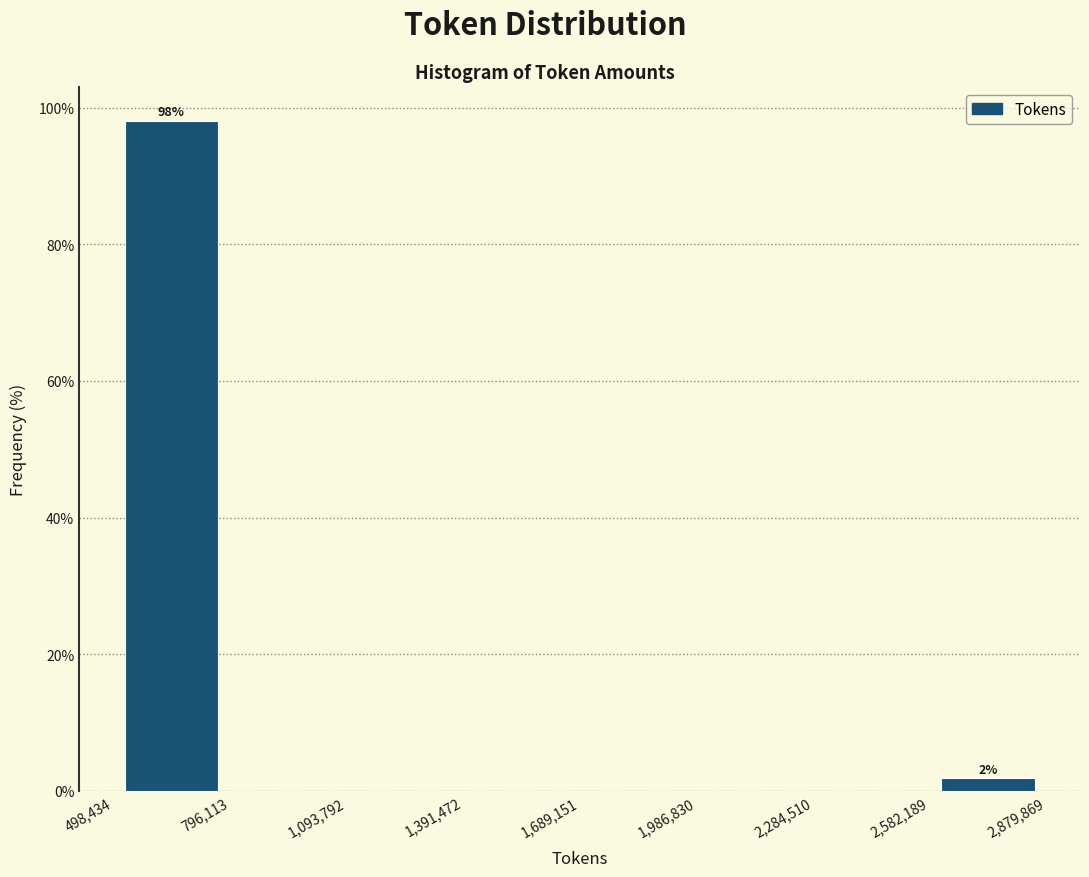

Over which range of the x-axis is the bar tallest?

498,434 to 796,113